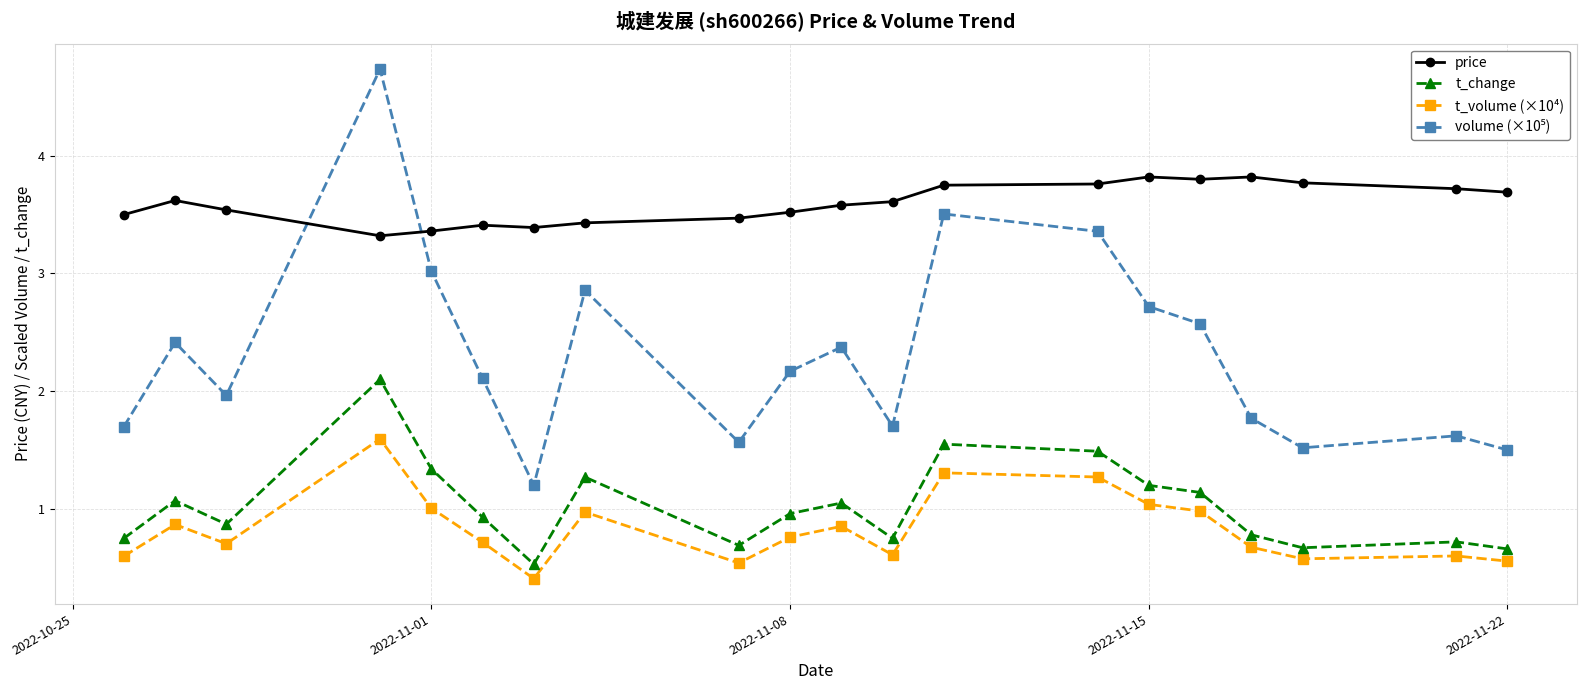

Which series has the largest total across all categories?

price